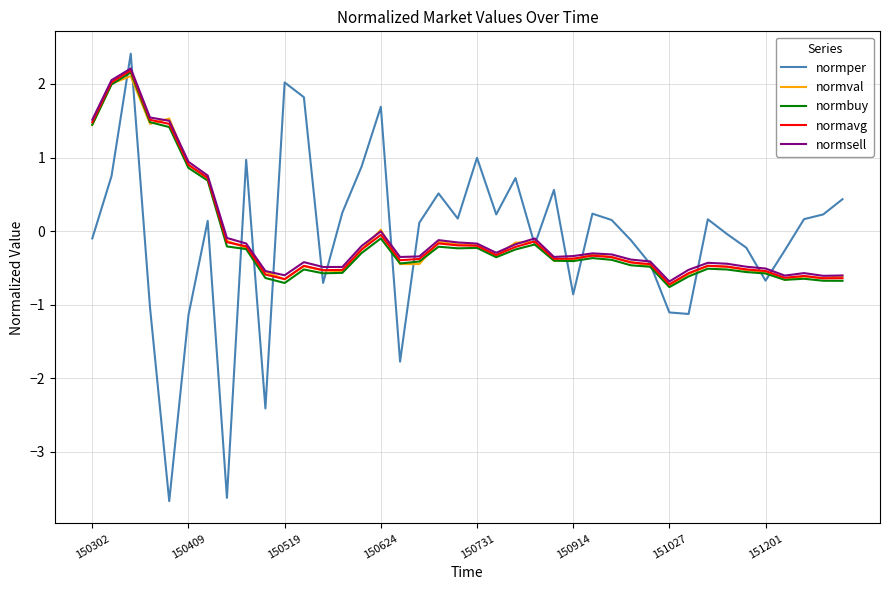

Which series has the largest range (max minus min)?

normper